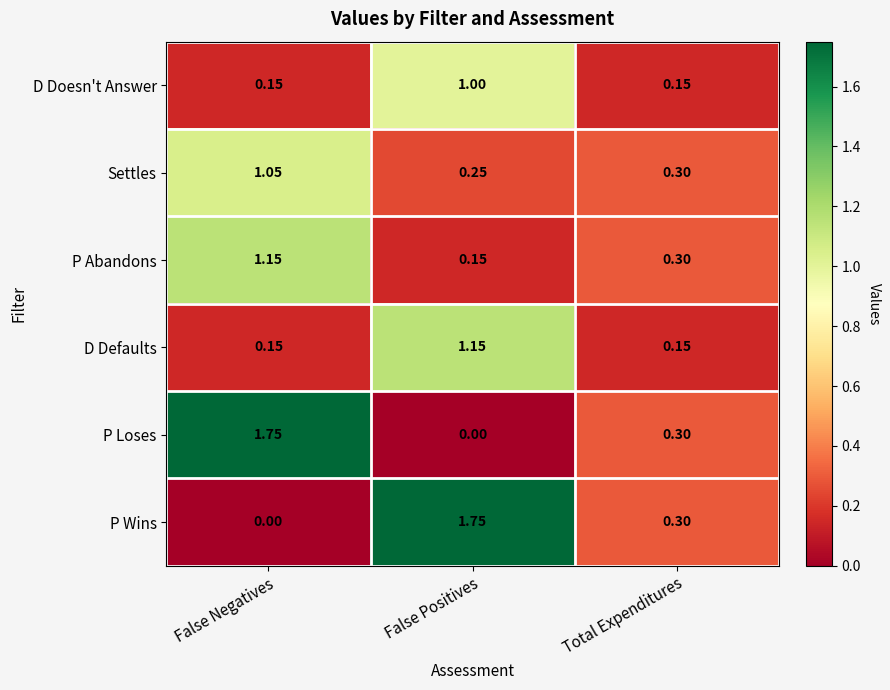

Where is P Loses nearest to the value 0?

False Positives